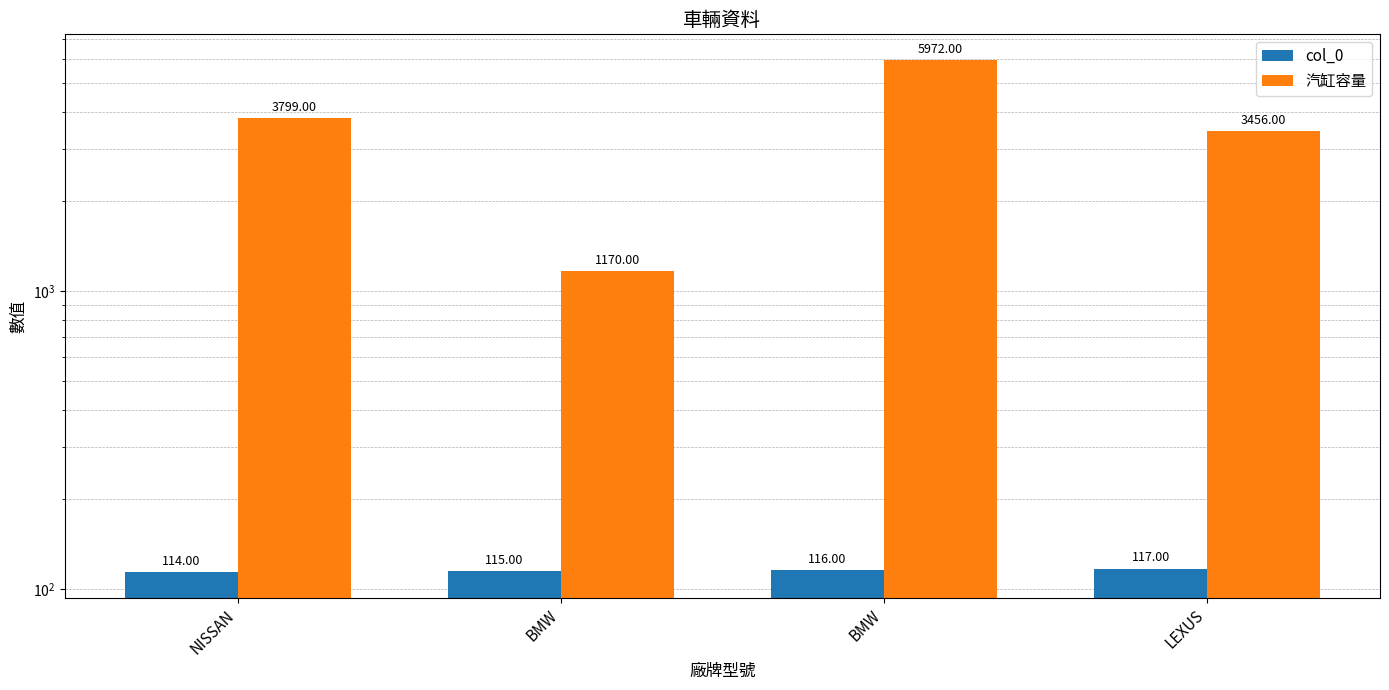

Reading right to left, transcribe all the data shown in this chart.

col_0: LEXUS=117	BMW=116	BMW=115	NISSAN=114
汽缸容量: LEXUS=3456	BMW=5972	BMW=1170	NISSAN=3799